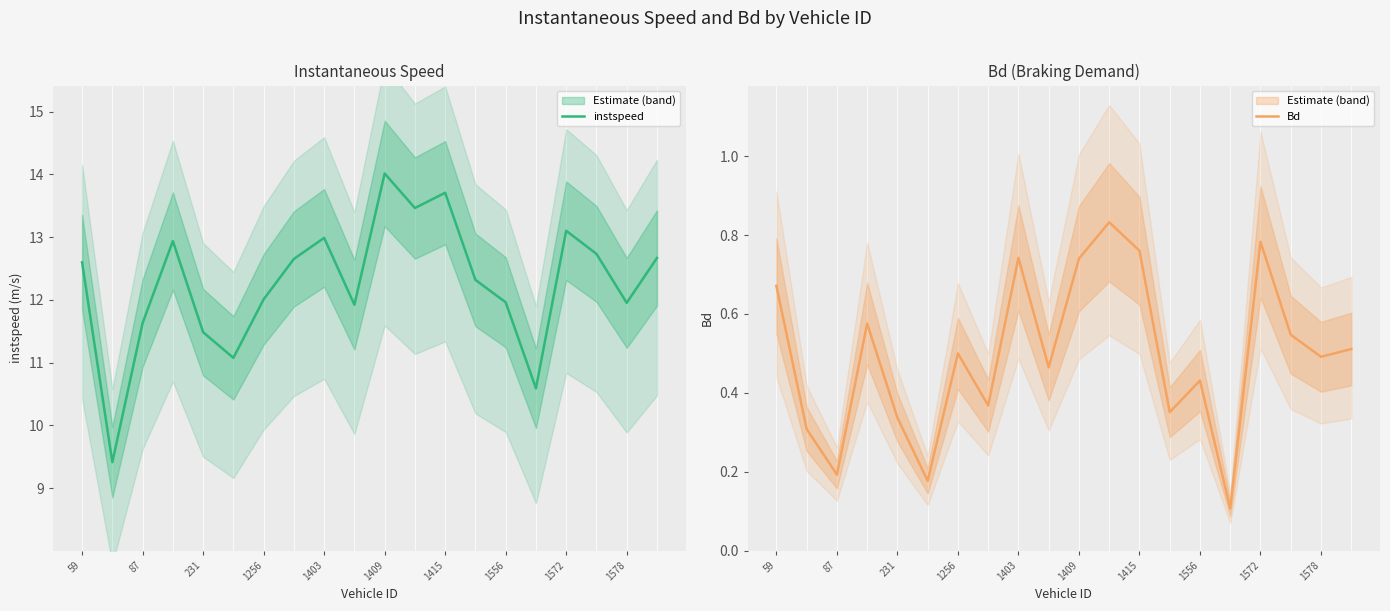

True or false: instspeed and Bd intersect in this chart.

False